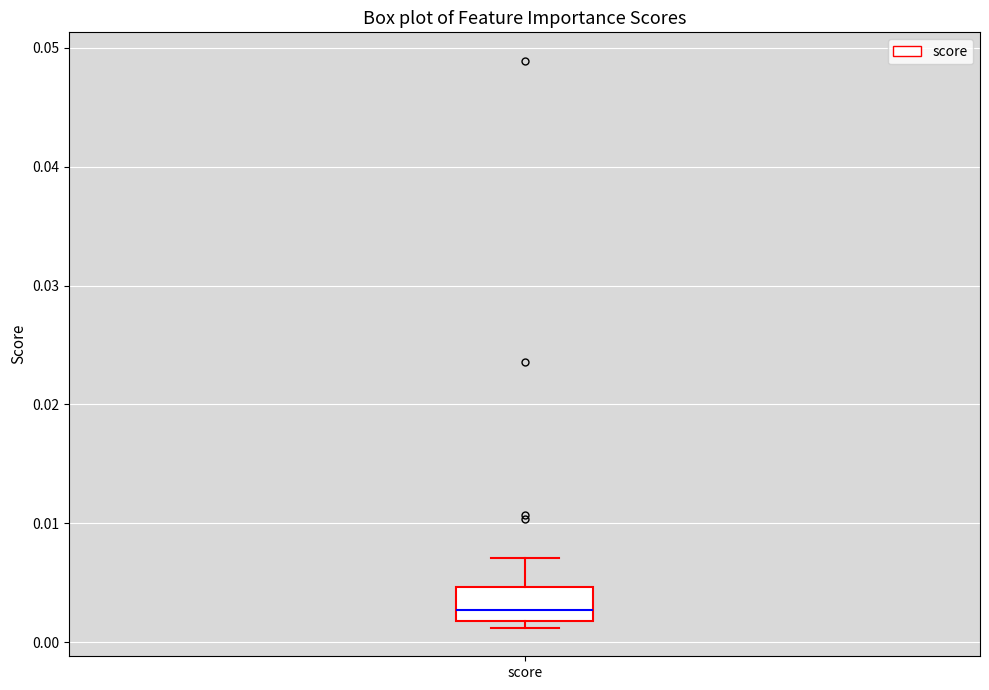

Transcribe this box plot: give where the median line is, the range the box spans, and where the two whiskers end, as read against the y-axis. The values are not printed on the chart, so give them approximately, as read against the axis.

median 0.003, box 0.002 to 0.005, whiskers 0.001 to 0.007